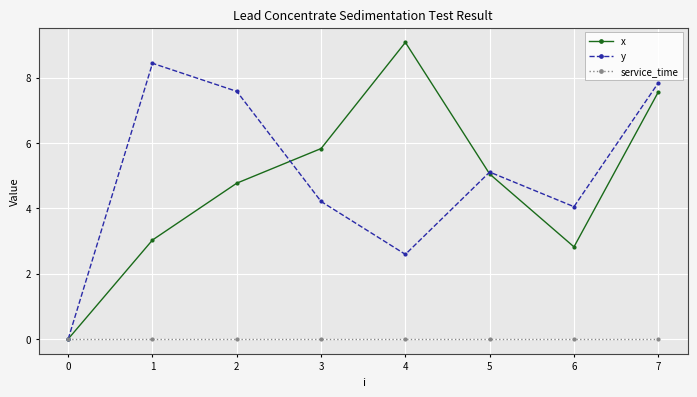

What is the maximum value for y?

8.4